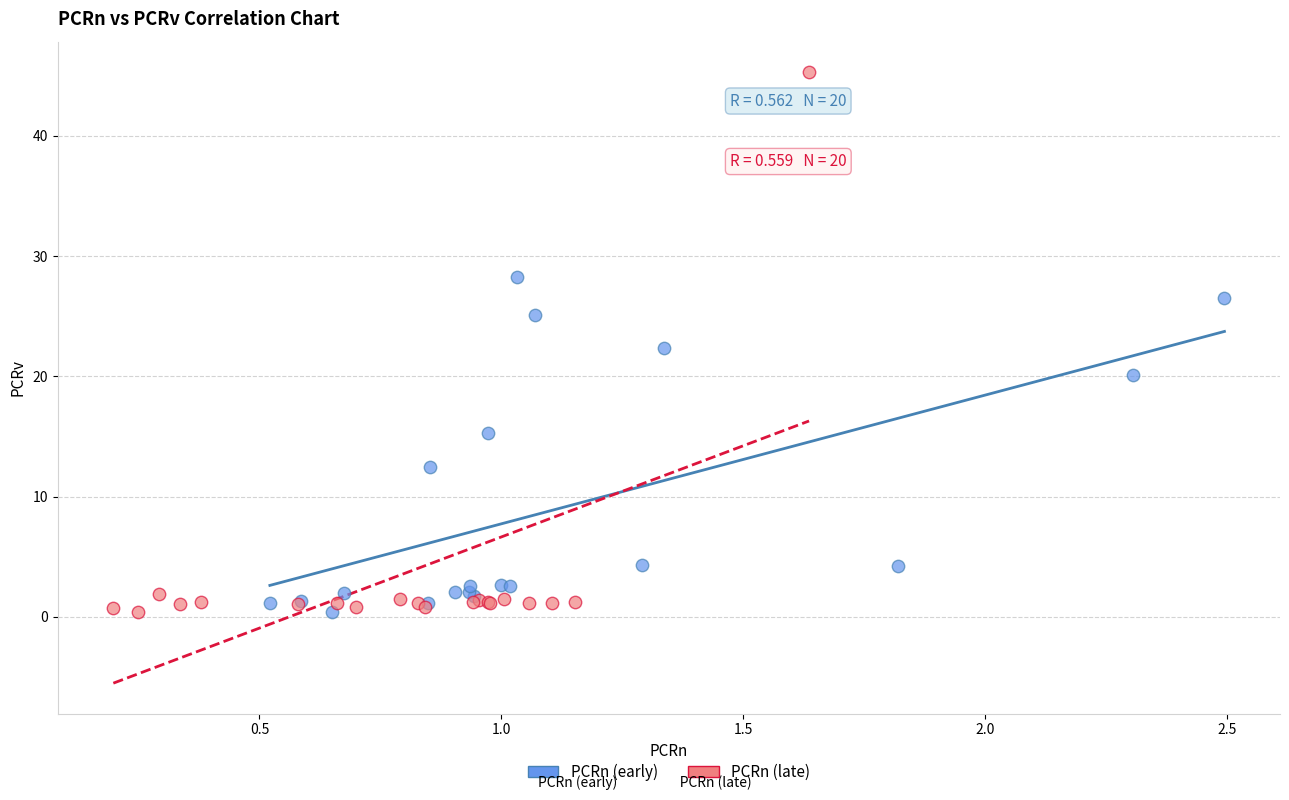

Which series reaches the maximum Y coordinate?

PCRn (late)